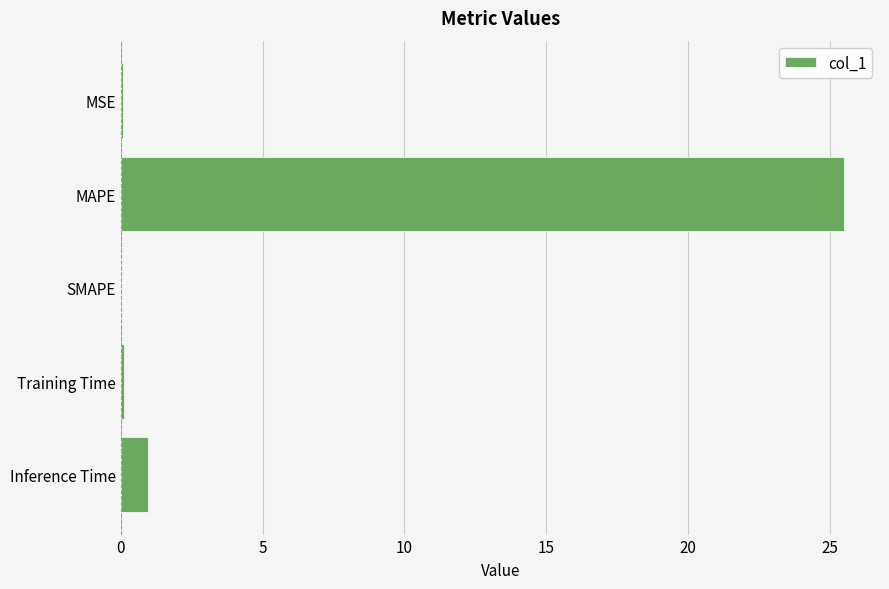

What is the sum of all values?

26.6